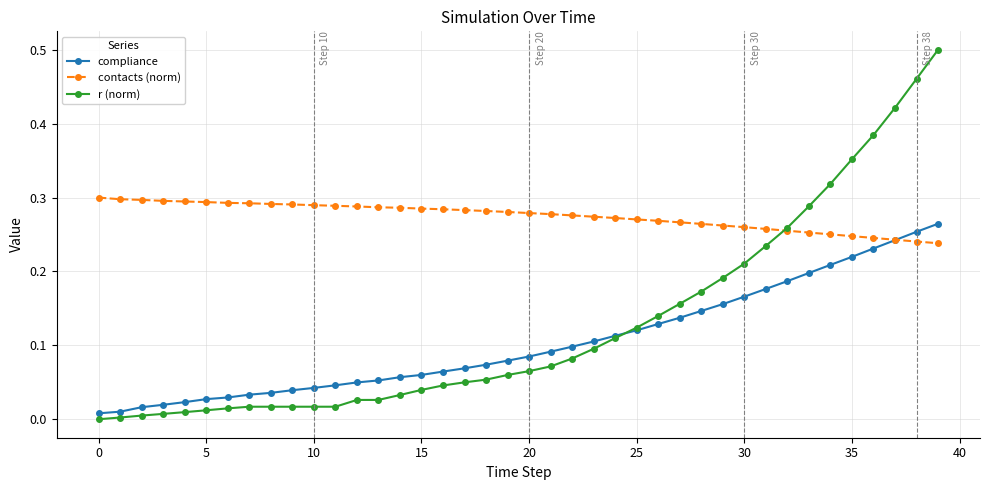

Which series has the largest total across all categories?

contacts (norm)